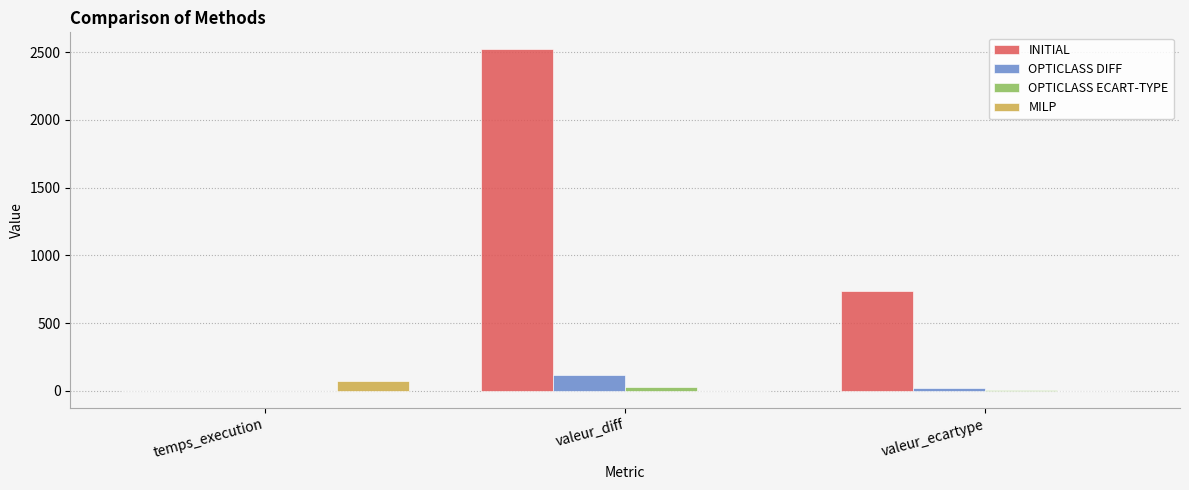

What is the maximum value for MILP?

70.8